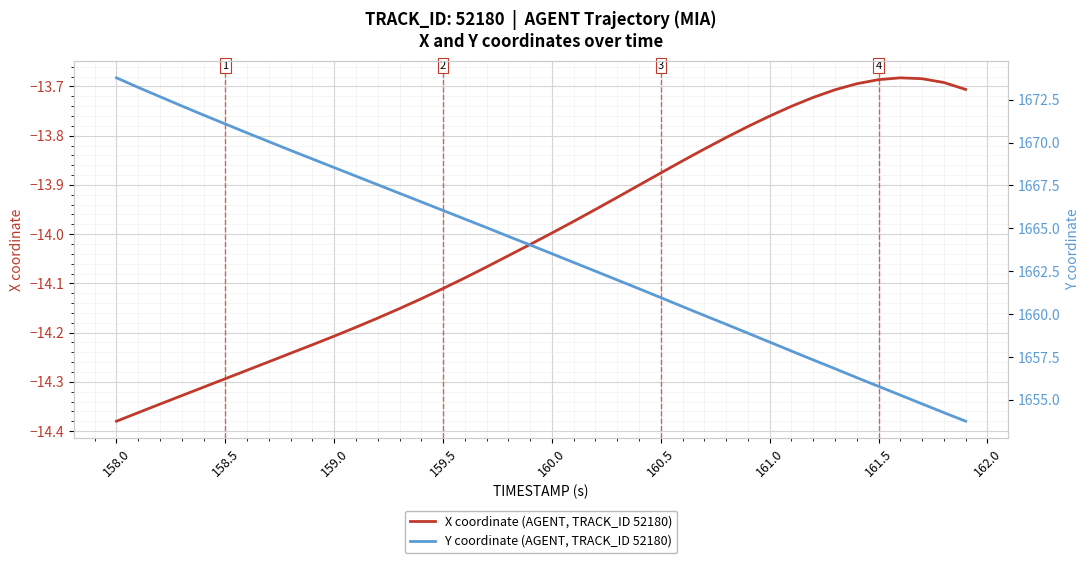

What is the sum of all X coordinate (AGENT, TRACK_ID 52180) values?

-560.2